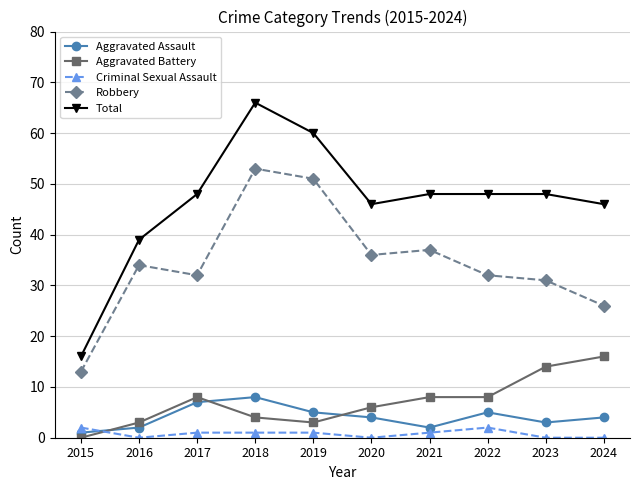

Rank the series at 2019 from highest to lowest value.

Total, Robbery, Aggravated Assault, Aggravated Battery, Criminal Sexual Assault